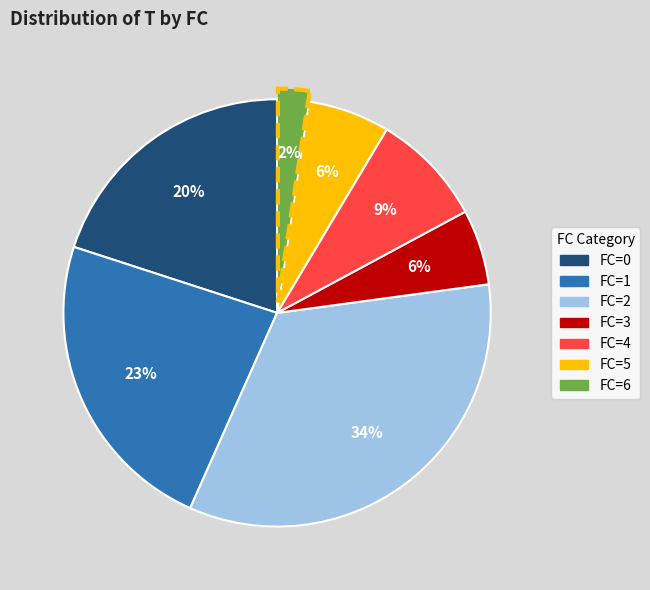

What is the smallest slice in the pie chart?

FC=6